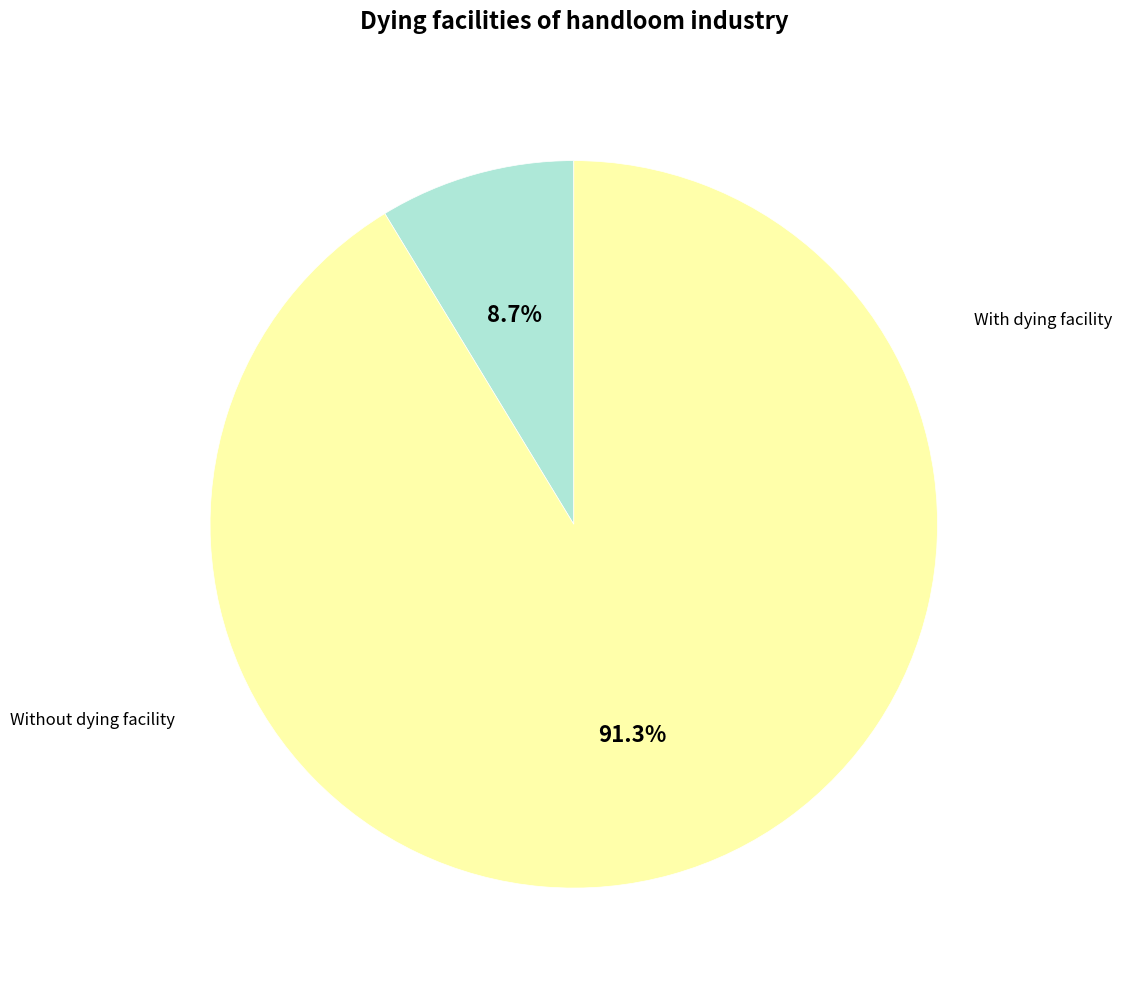

To the nearest percent, what is the difference between the largest and smallest slice percentages?

83%